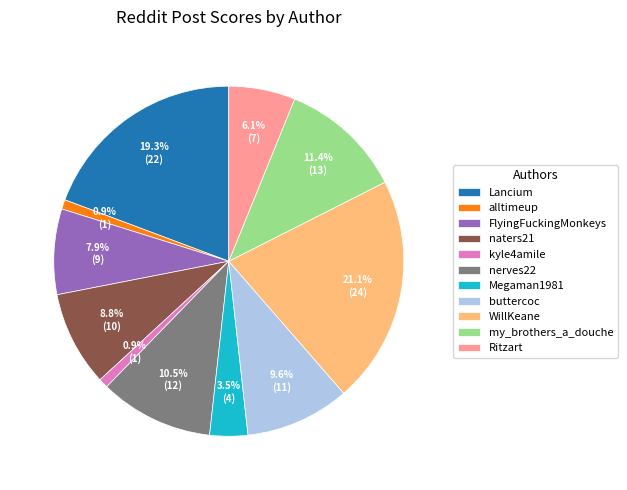

What is the ratio of the value at Megaman1981 to the value at Ritzart?

0.6